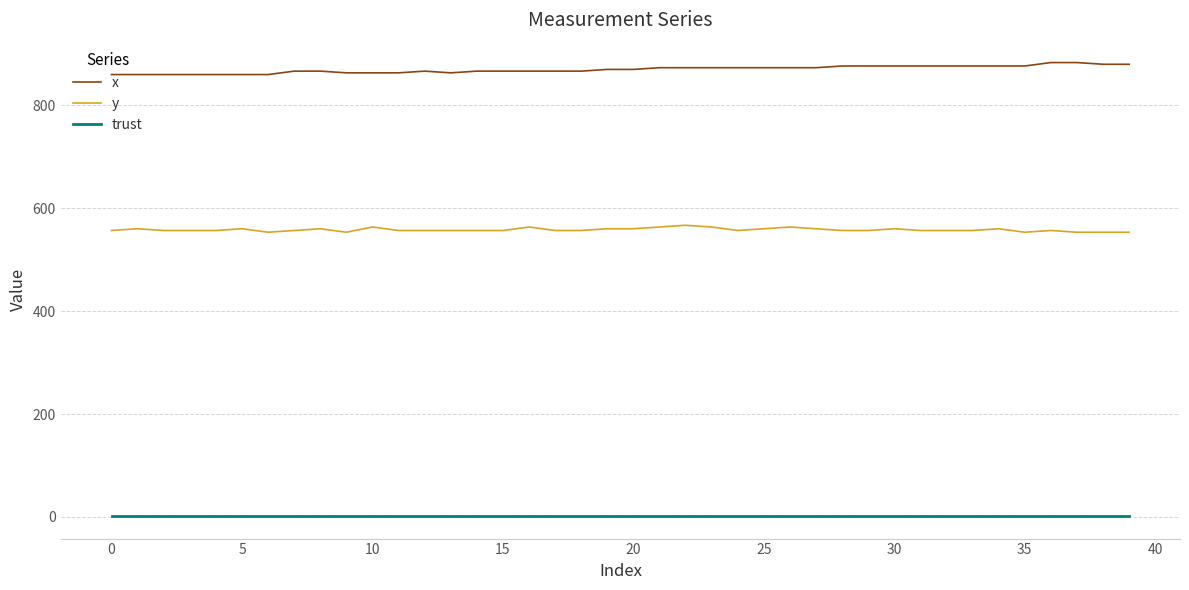

True or false: trust and x intersect in this chart.

False